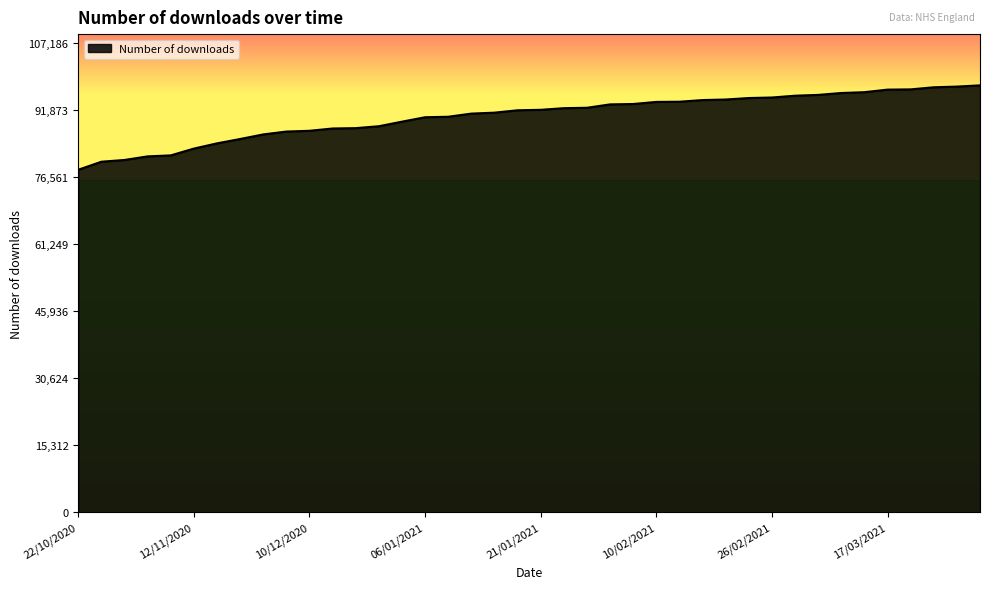

What is the smallest value displayed?

78189